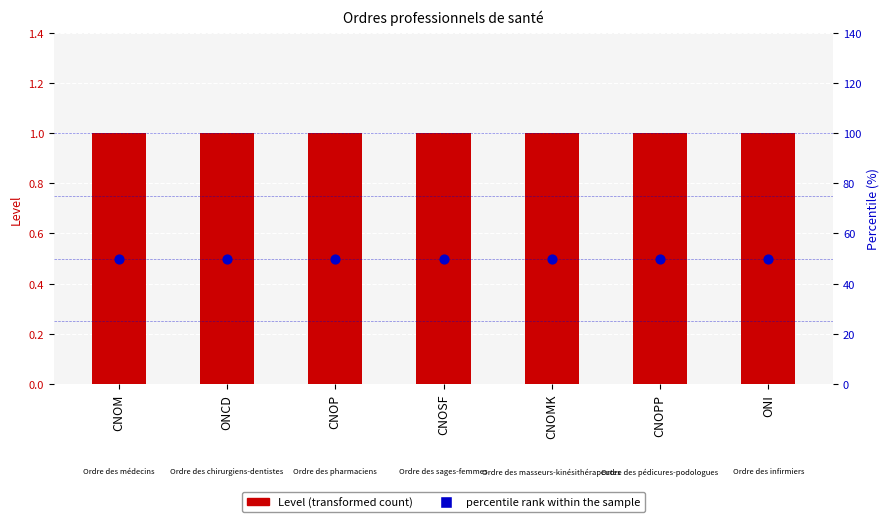

Which series has the largest Y range (max minus min)?

Level